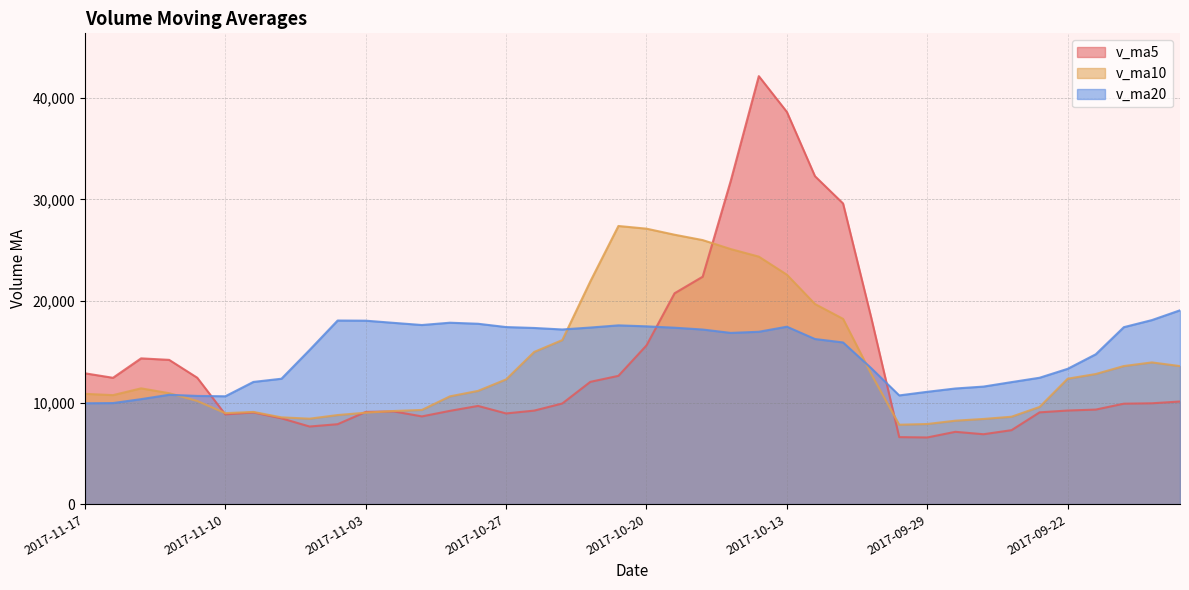

Which category has the highest value in the v_ma10 series?

2017-10-23